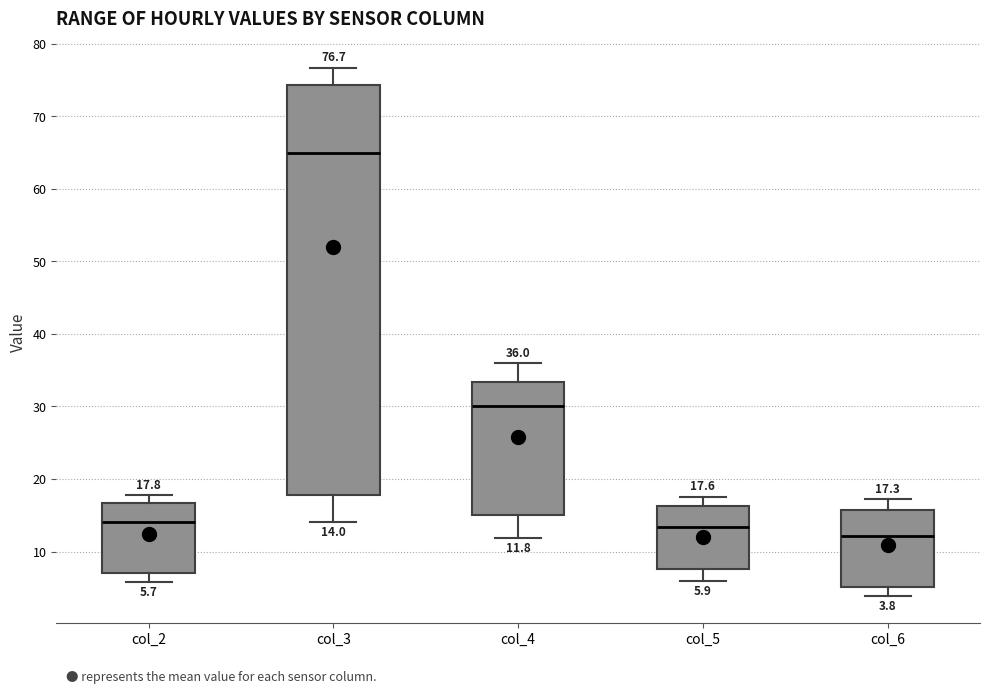

Which box is the tallest, from its lower edge to its upper edge?

col_3